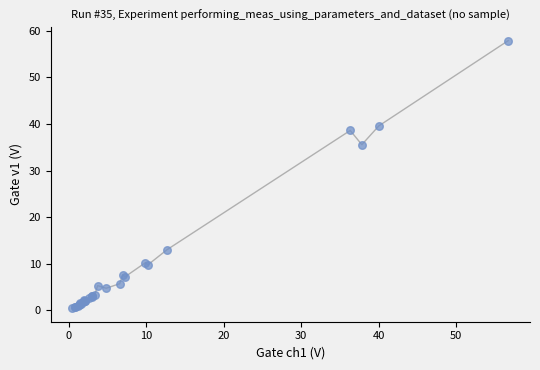

What Y value in the scatter plot is closest to 29?

35.6